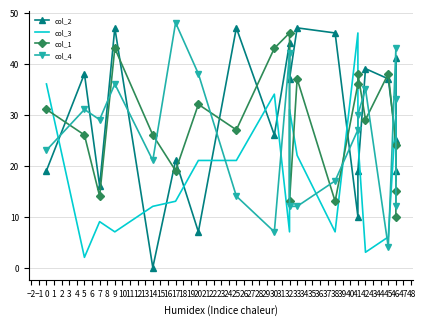

What is the value of the col_1 point at the 17th from the left?

38